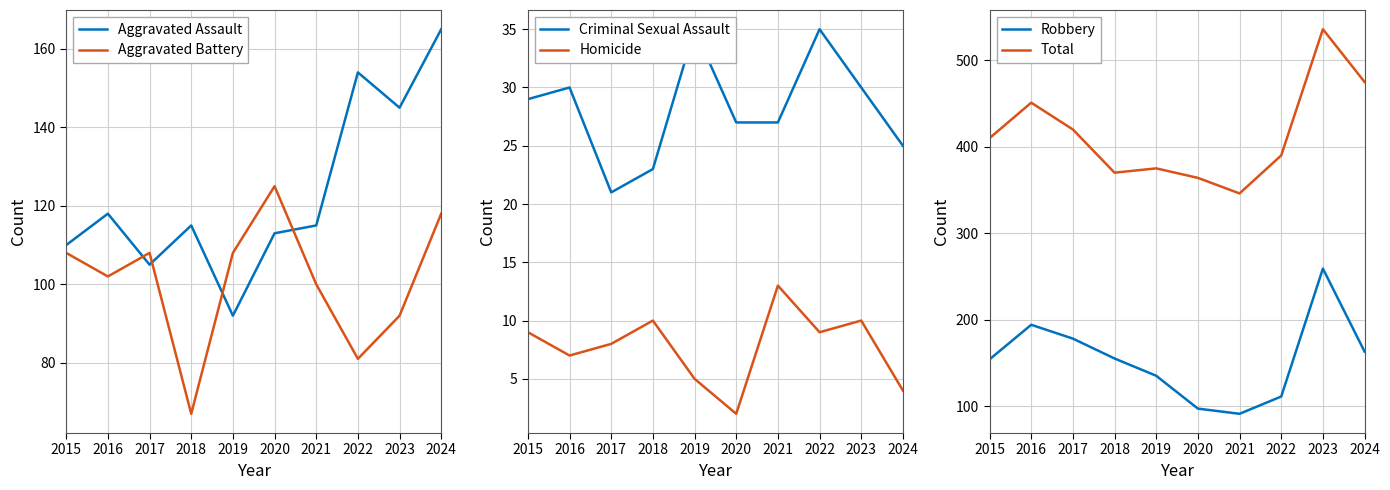

Is this an area chart (filled region under the line)?

No